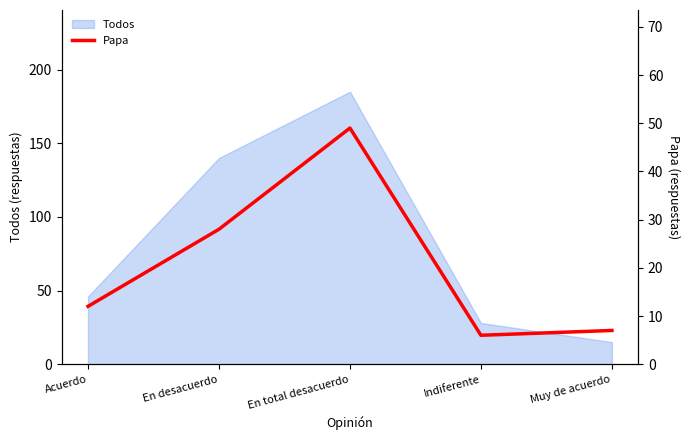

What is the maximum value for Todos?

185